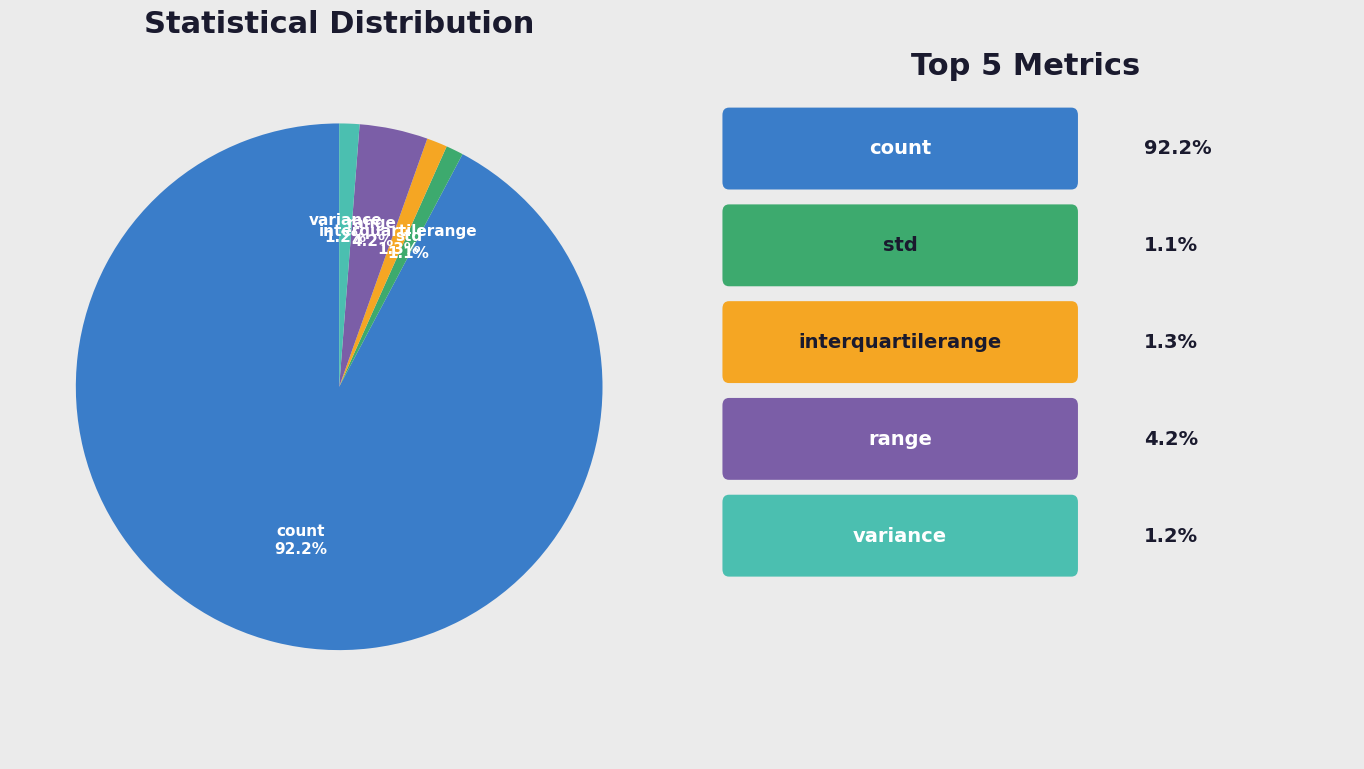

How many slices are in this pie chart?

5